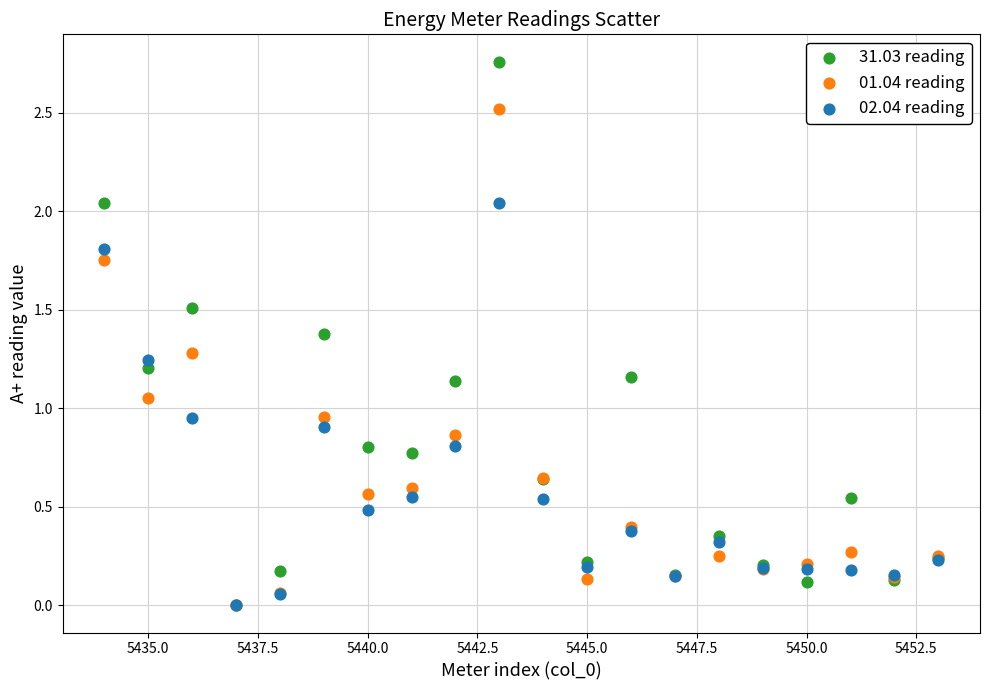

What are all the series names shown in the legend?

31.03 reading, 01.04 reading, 02.04 reading